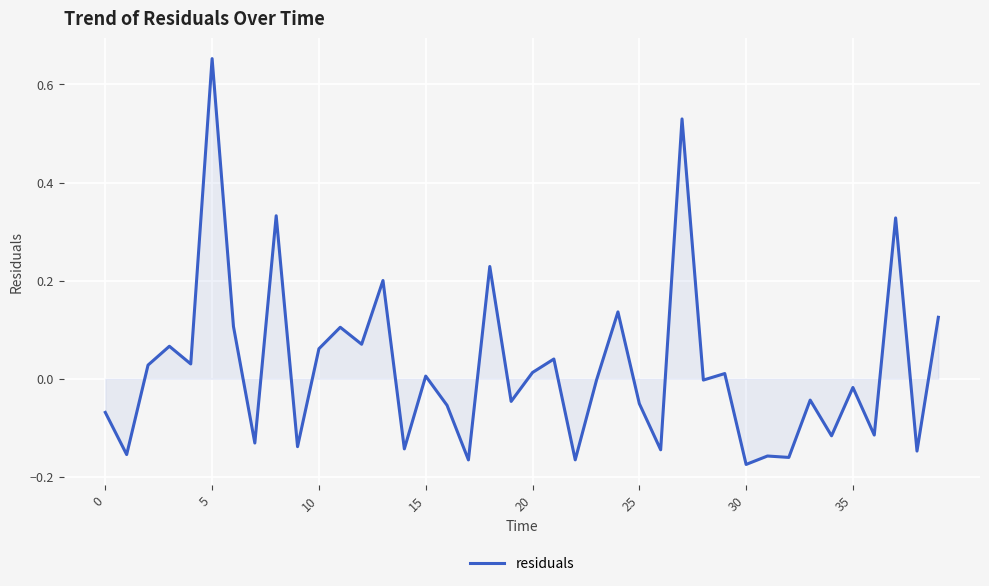

What is the difference between the maximum and minimum values?

0.8